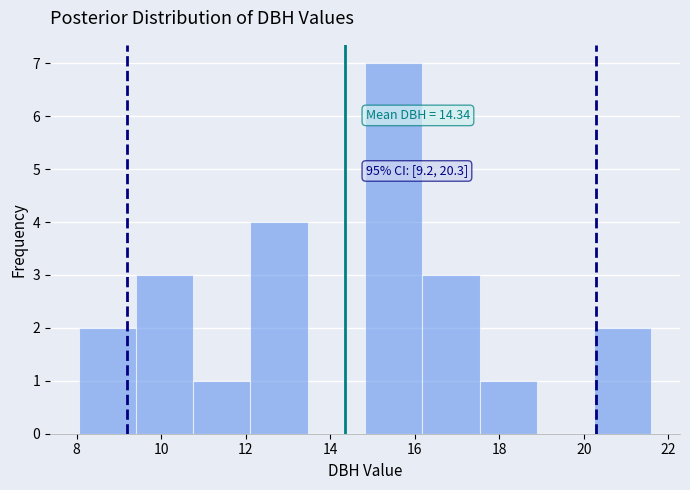

Over which range of the x-axis is the bar tallest?

14.8 to 16.2